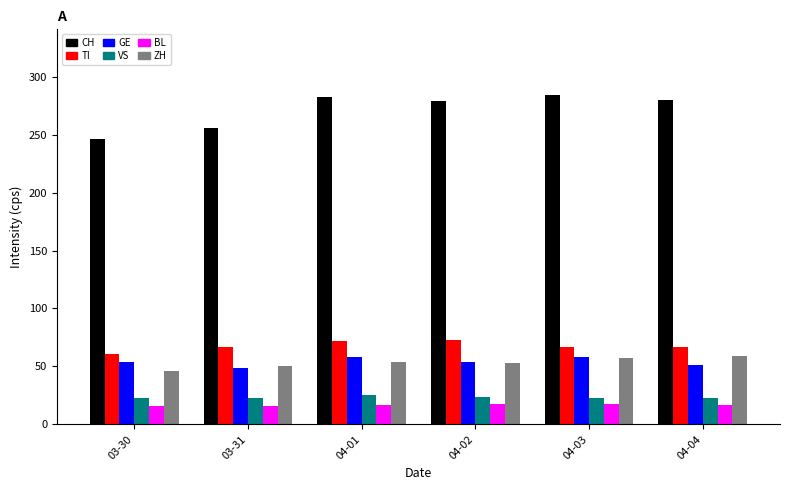

The ZH series shows 46 at 03-30. True or false?

True